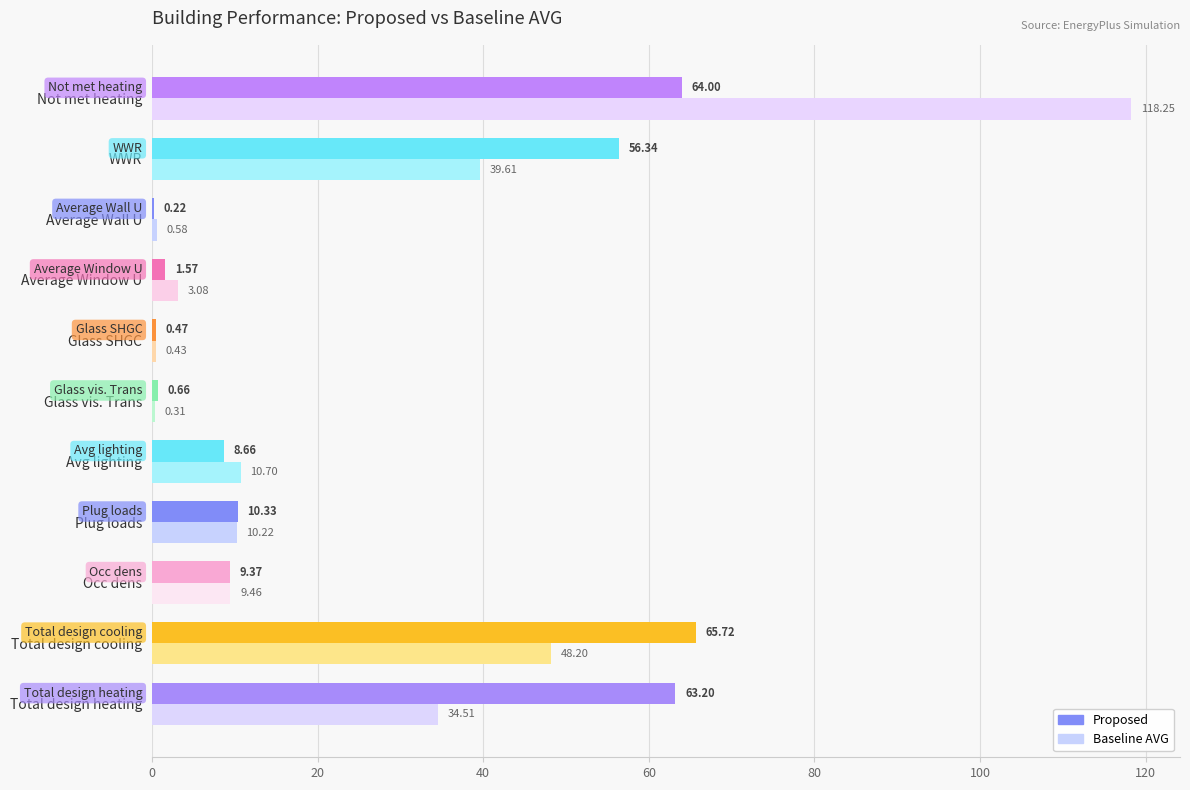

At which category is the sum across all series the highest?

Not met heating